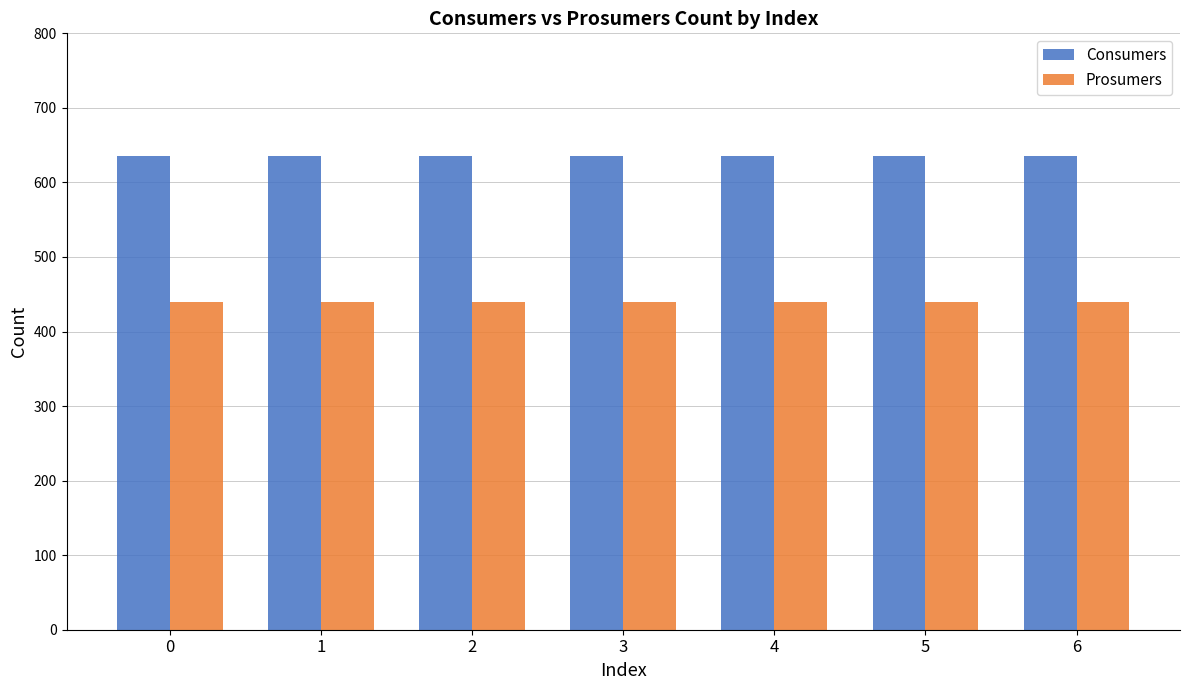

What are all the series names shown in the legend?

Consumers, Prosumers